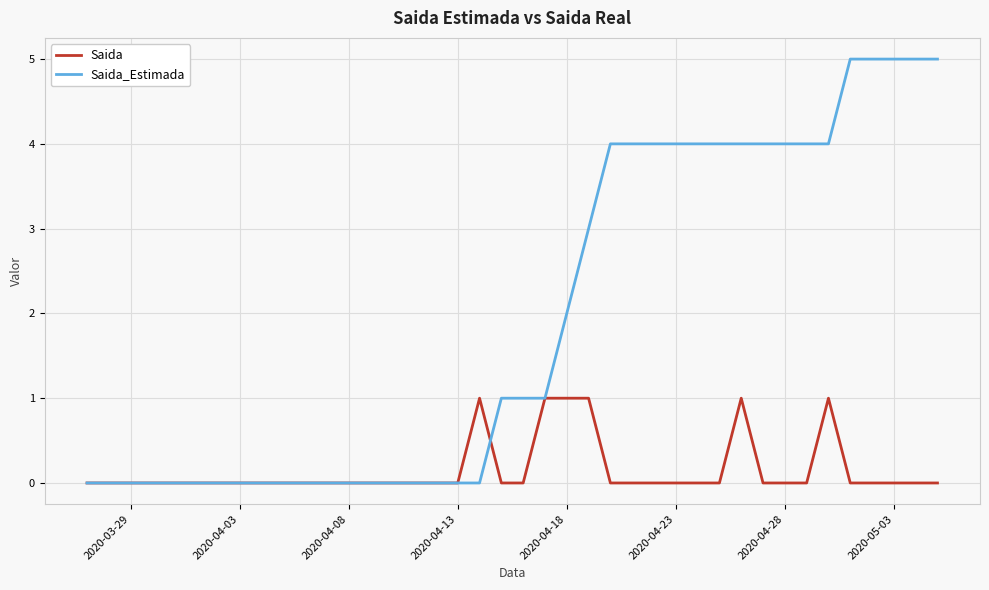

What is the difference between the maximum and minimum values in the Saida series?

1